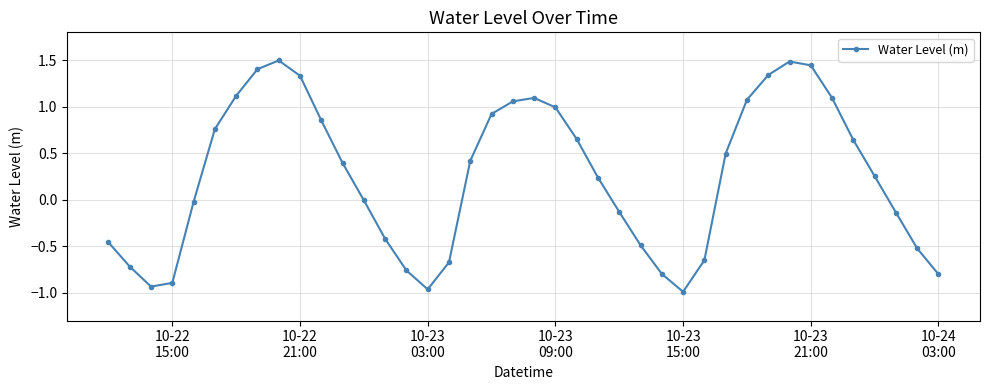

What is the sum of all values?

10.2